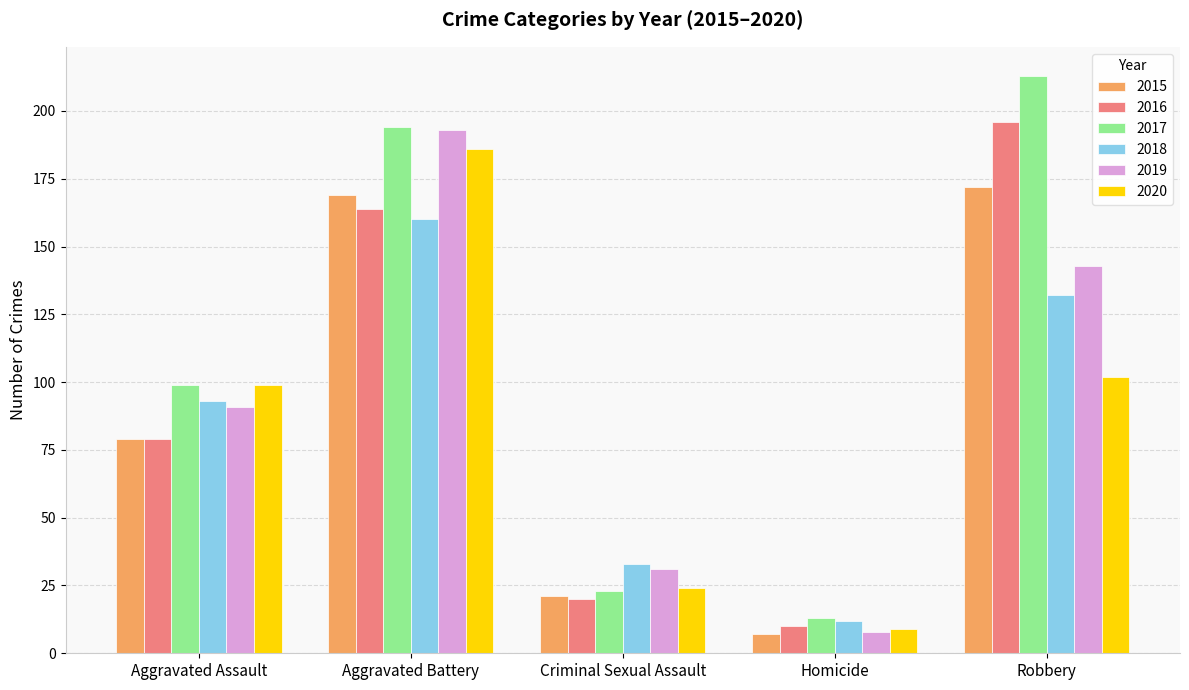

The 2017 series shows 320 at Aggravated Battery. True or false?

False